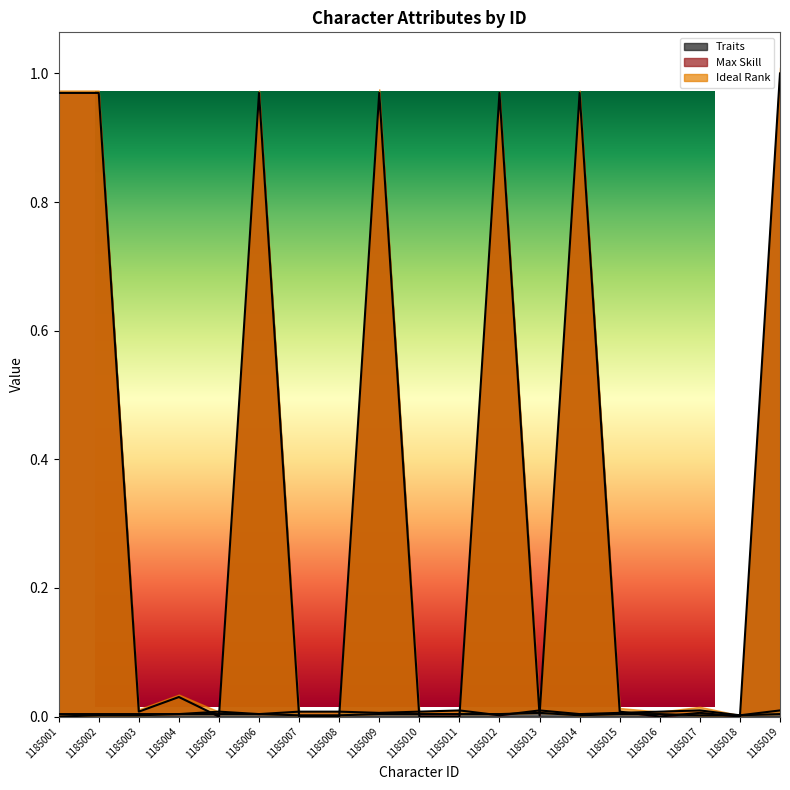

Which label corresponds to the largest value in the chart?

1185019